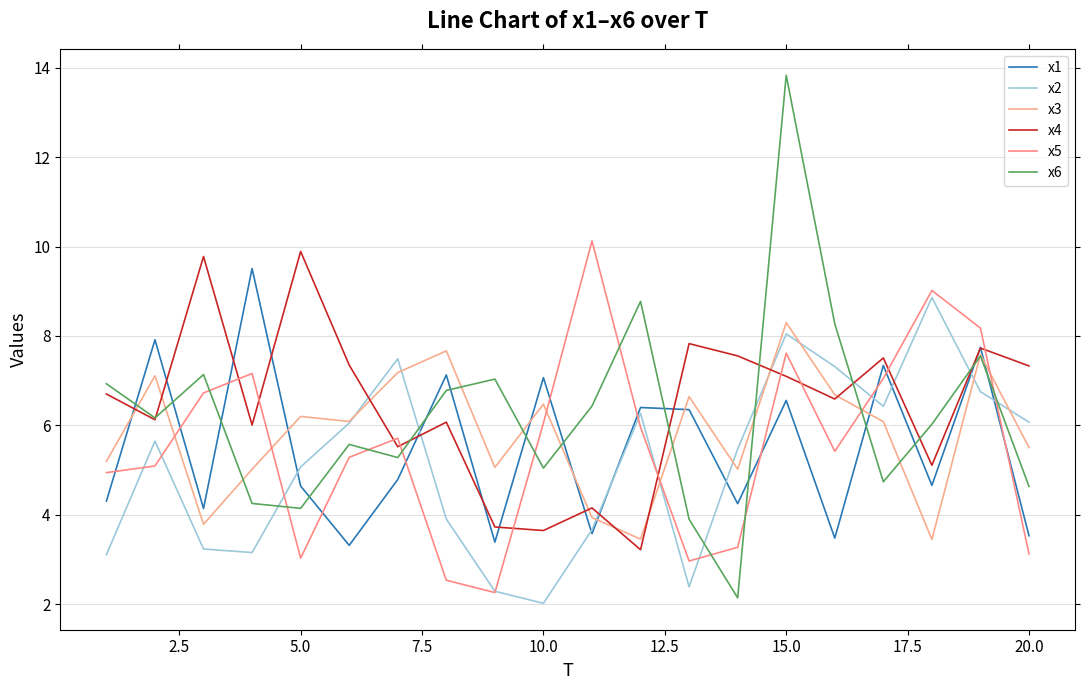

True or false: x3 and x1 cross at least once.

True